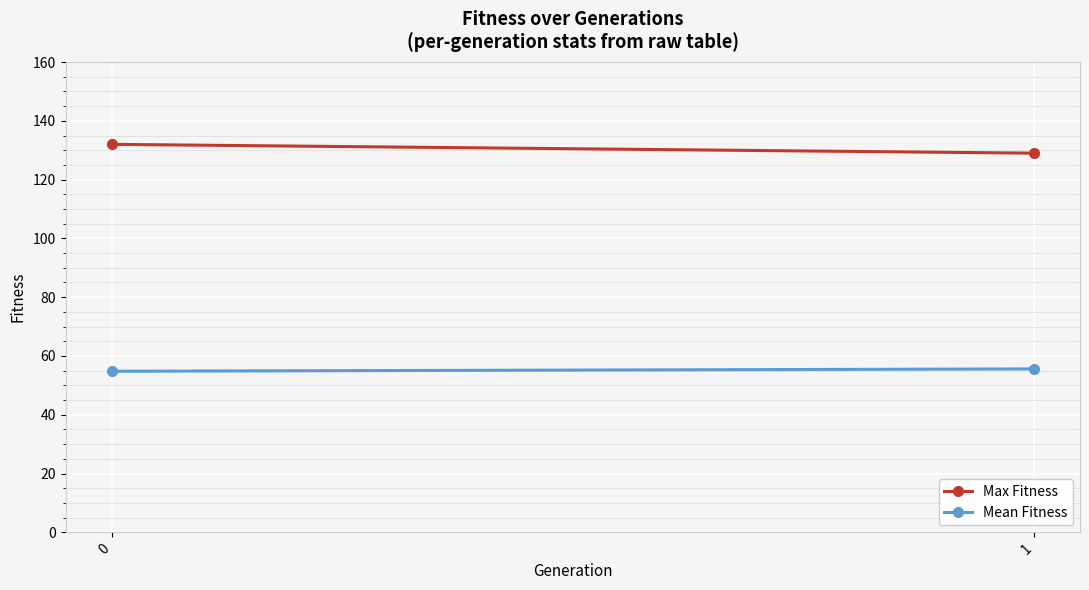

Where is Max Fitness nearest to the value 130?

1